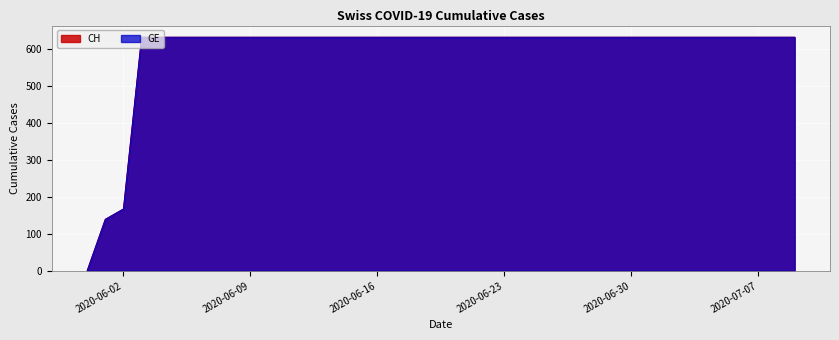

At which category does the chart reach its minimum across all series?

2020-05-31